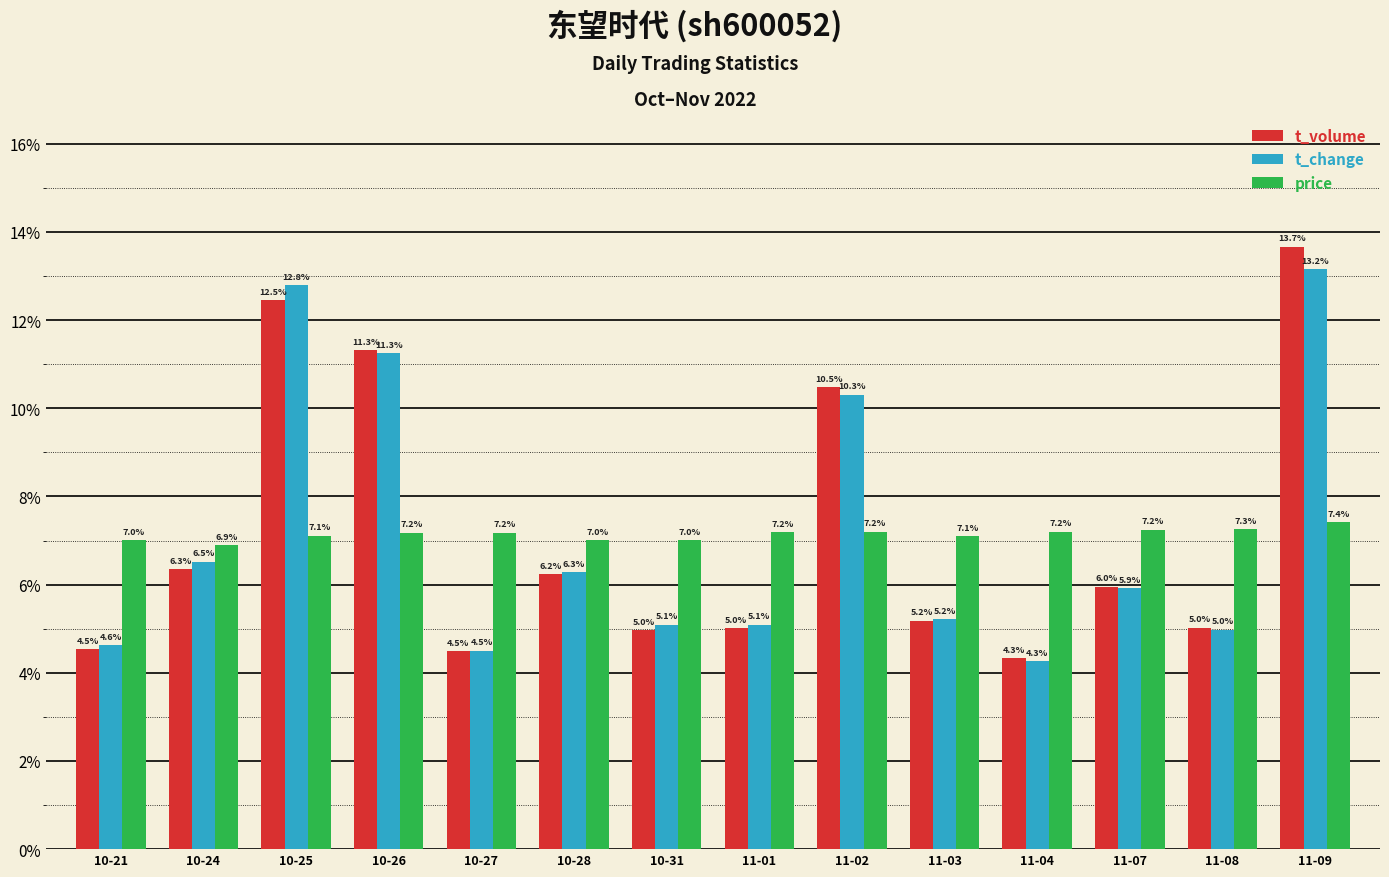

What is the total value across all series at 11-09?

0.3